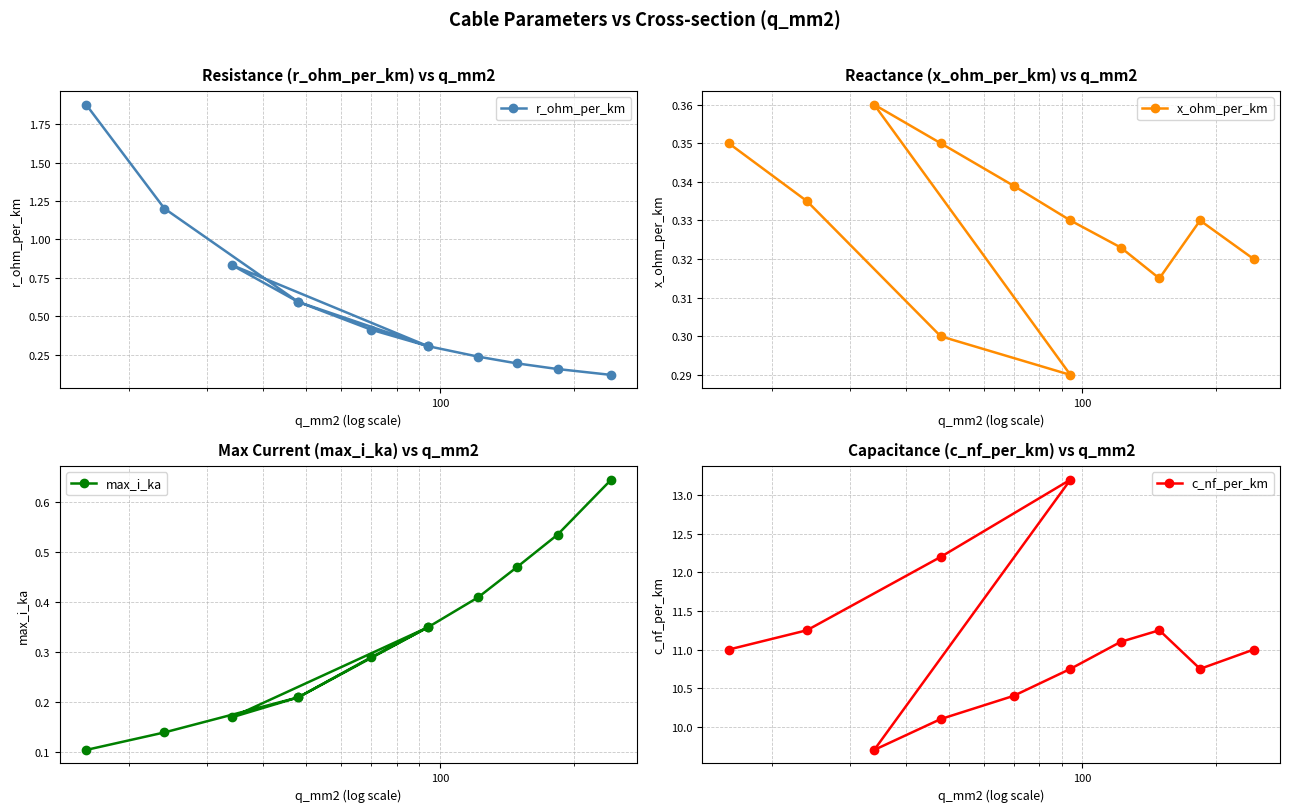

How many categories are shown in the chart?

12